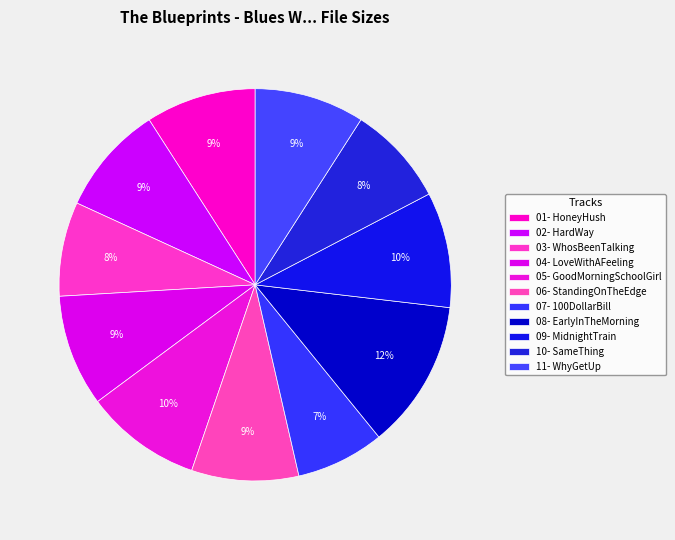

Count the number of slices in the pie.

11